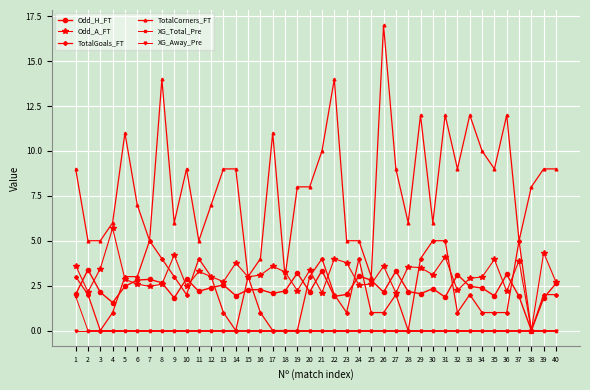

True or false: Odd_H_FT and Odd_A_FT intersect in this chart.

True